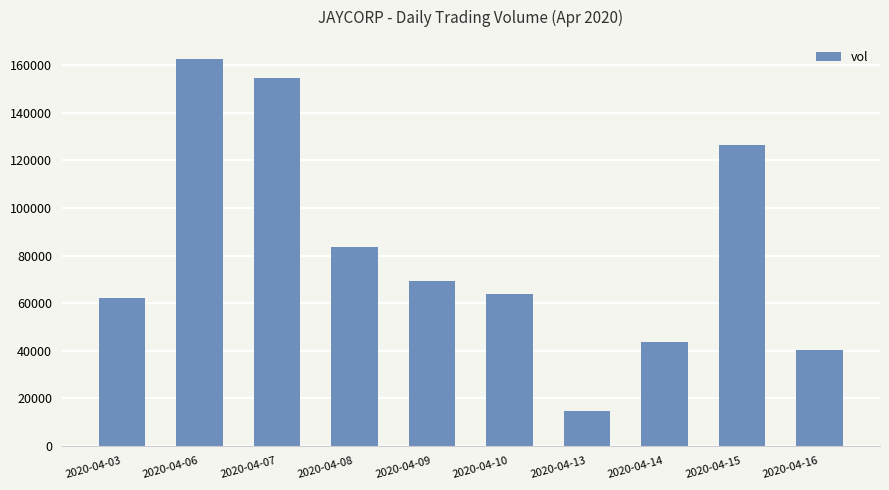

Reading right to left, what are all the values shown in this chart?

40400	126700	43500	14500	63800	69500	83600	154800	162600	62100